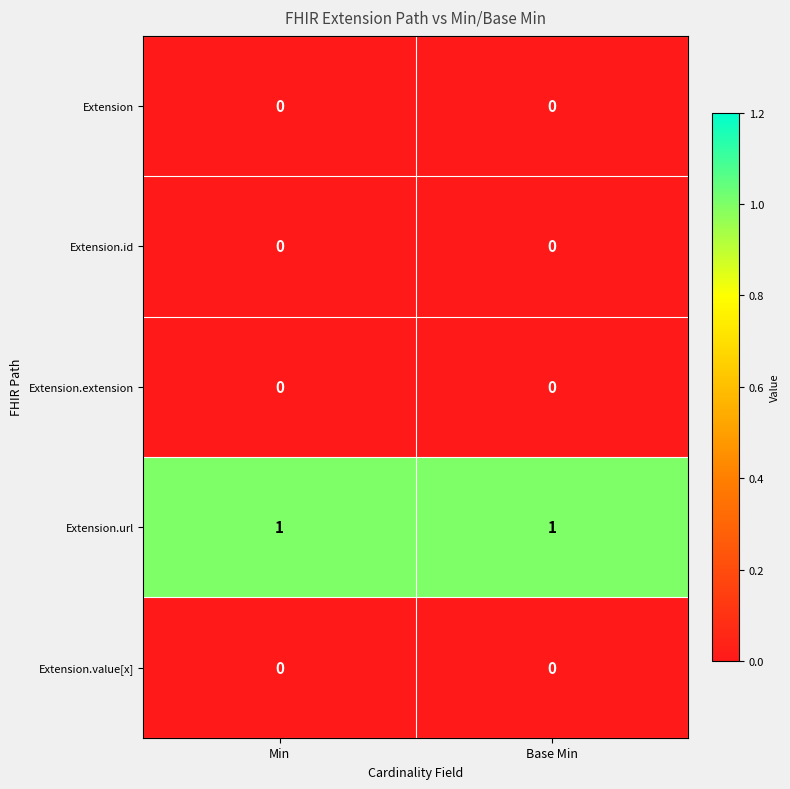

What is the total value across all series at Min?

1